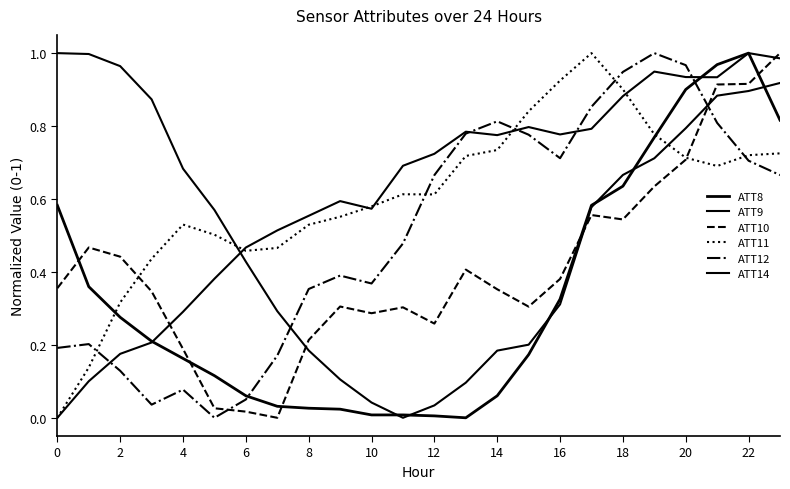

How many categories are shown in the chart?

24